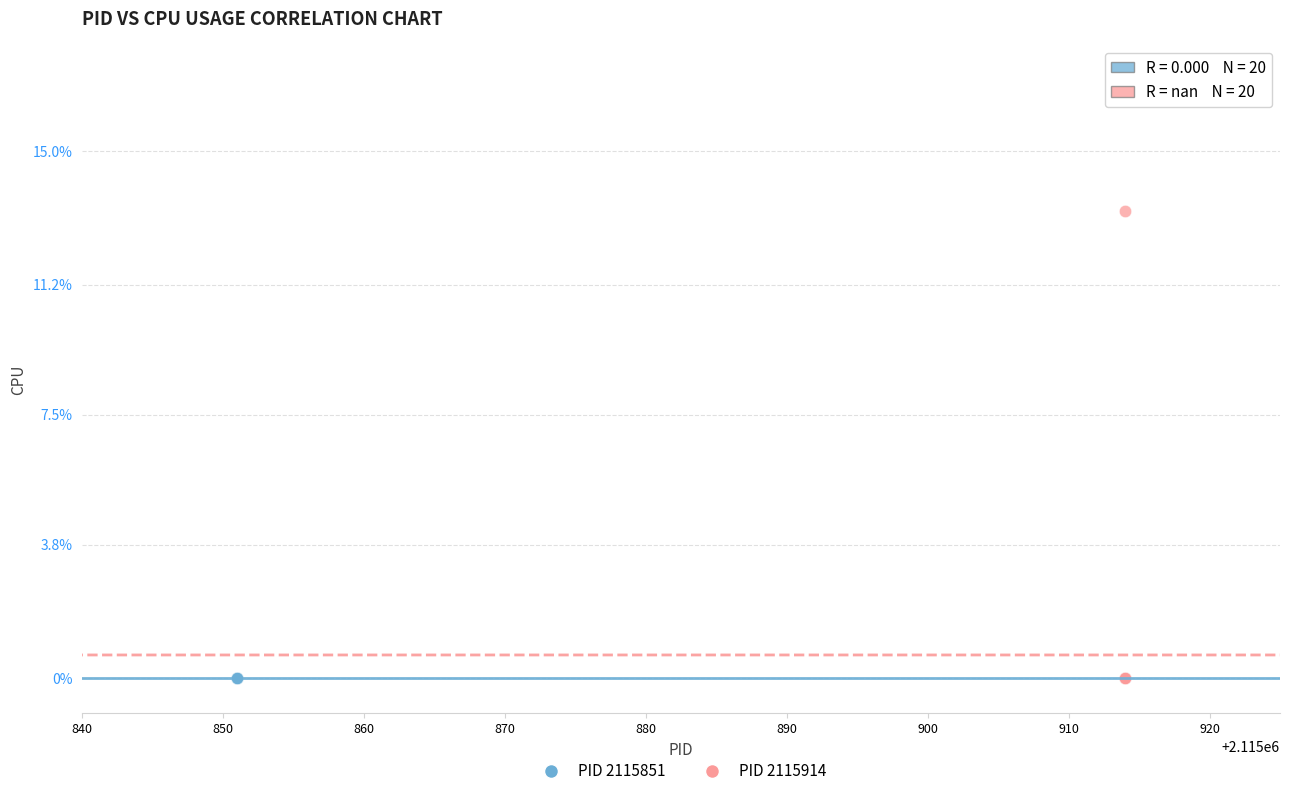

What are all the series names shown in the legend?

PID 2115851, PID 2115914